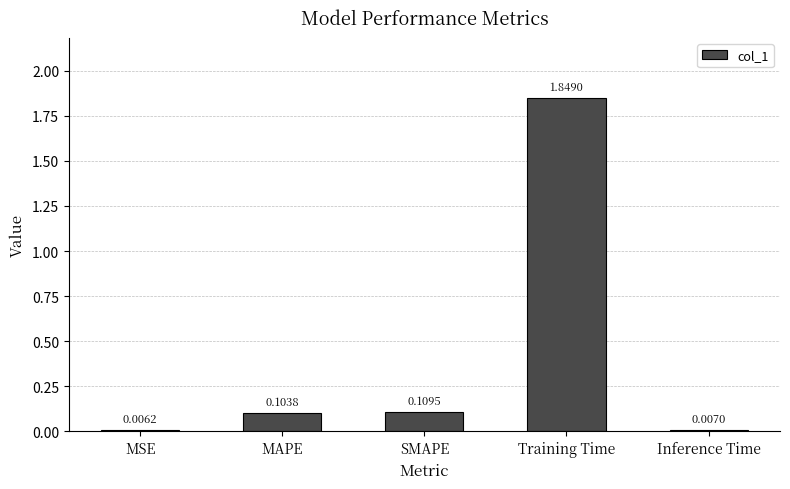

Which label corresponds to the largest value in the chart?

Training Time